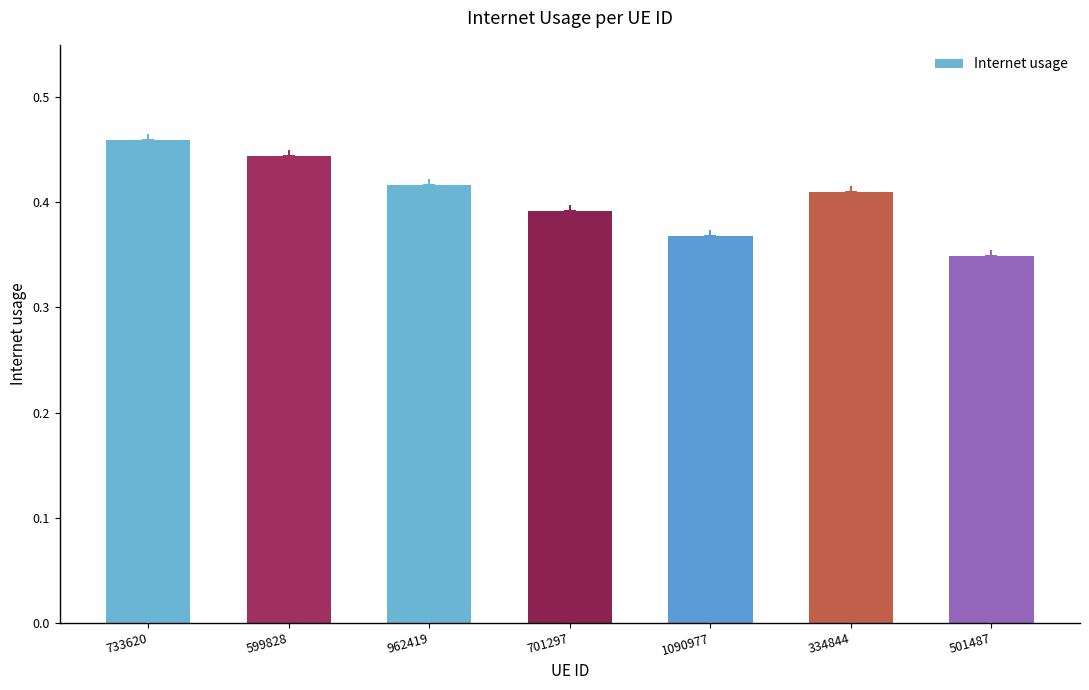

At which category does the chart reach its minimum across all series?

501487